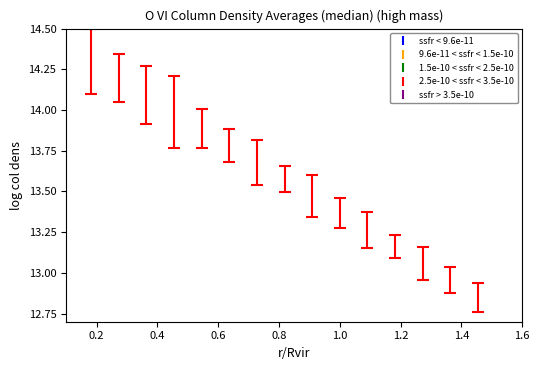

What is the range of X values (max minus min)?

1.3